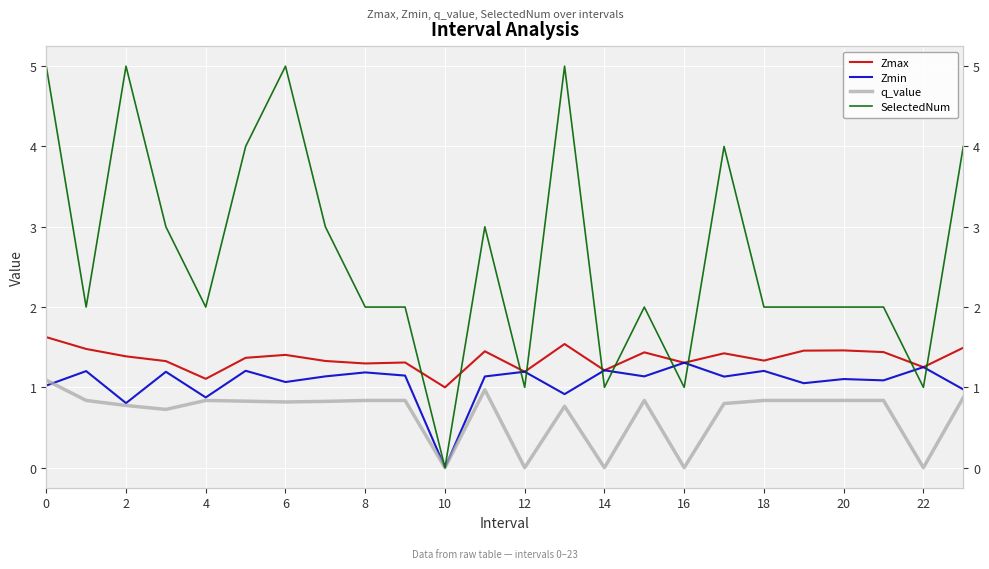

Which series ends up on top after the final intersection of SelectedNum and Zmax?

SelectedNum